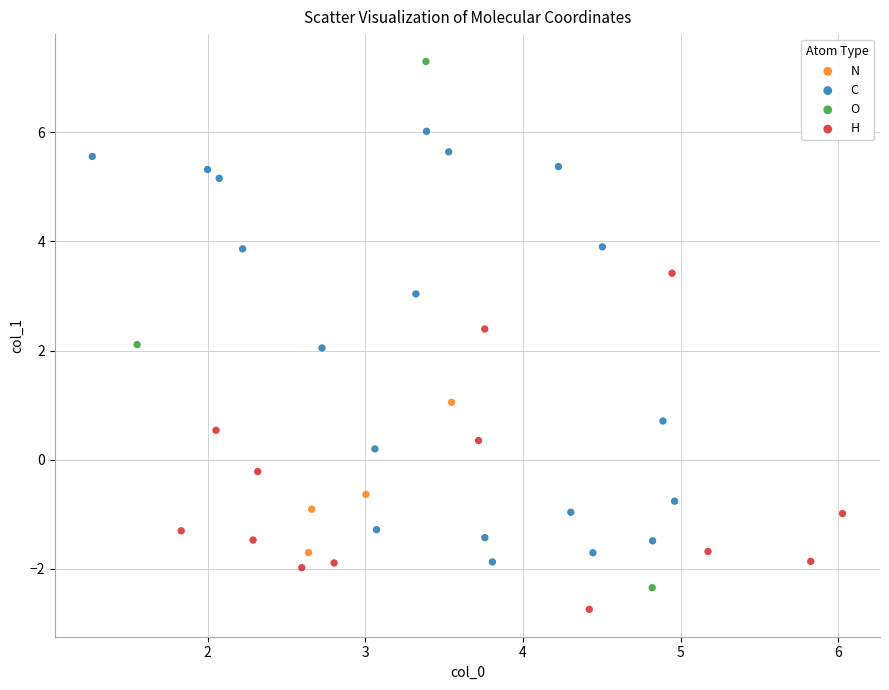

Which series reaches the minimum Y coordinate?

H